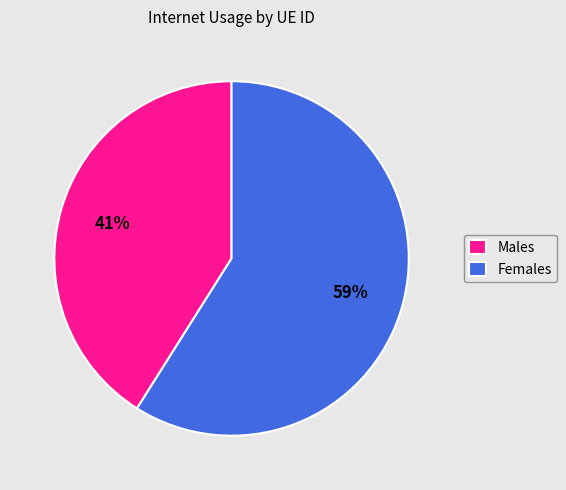

Which category has the smallest portion of the pie?

Males